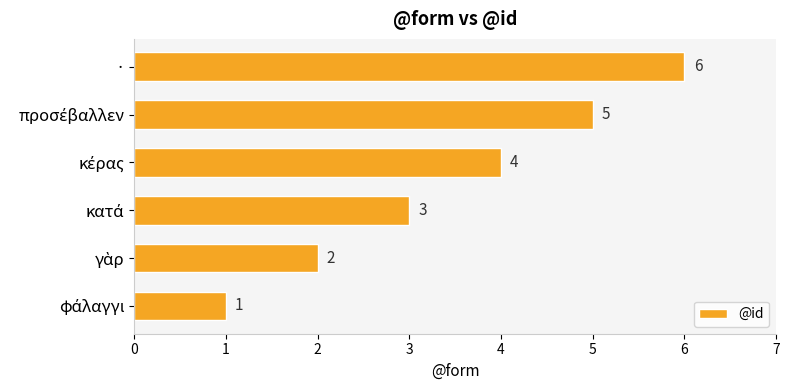

The chart shows a value of 2 at ·. True or false?

False